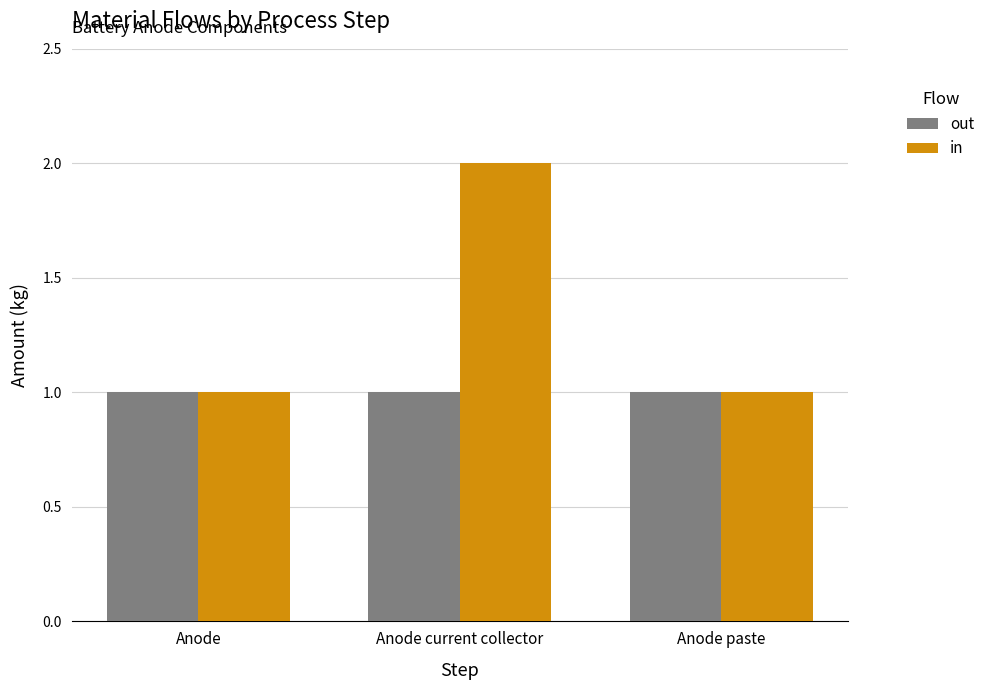

Is the value of in at Anode current collector greater than the value of out at Anode current collector?

Yes